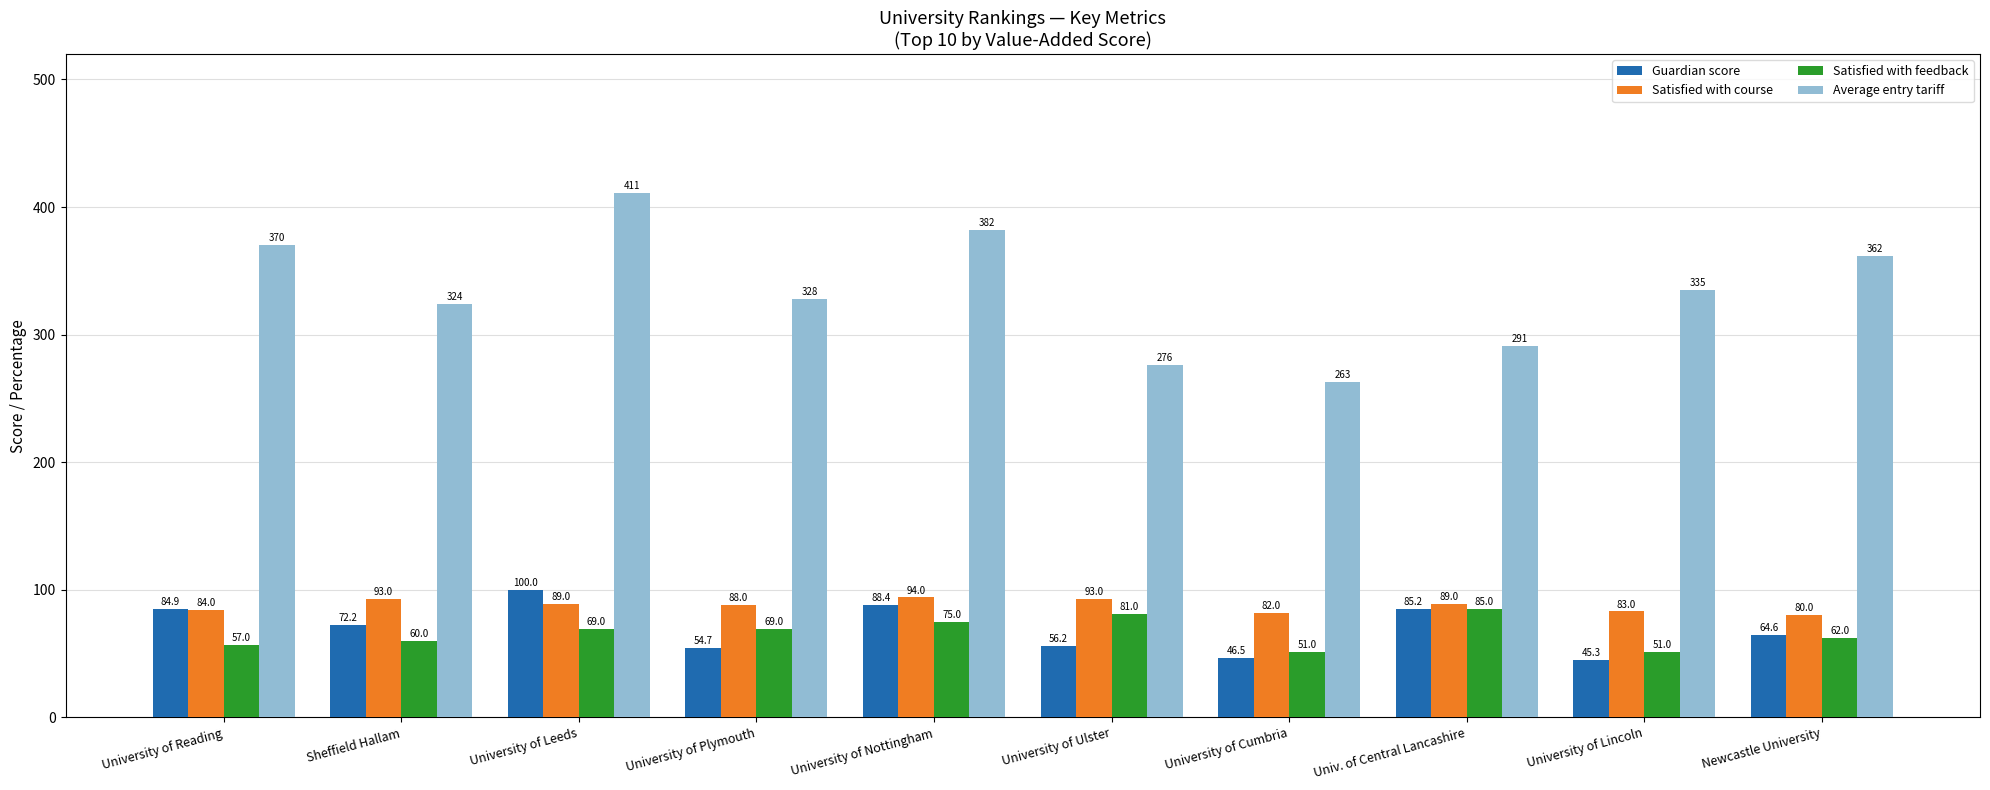

The Average entry tariff series shows 92.5 at University of Leeds. True or false?

False